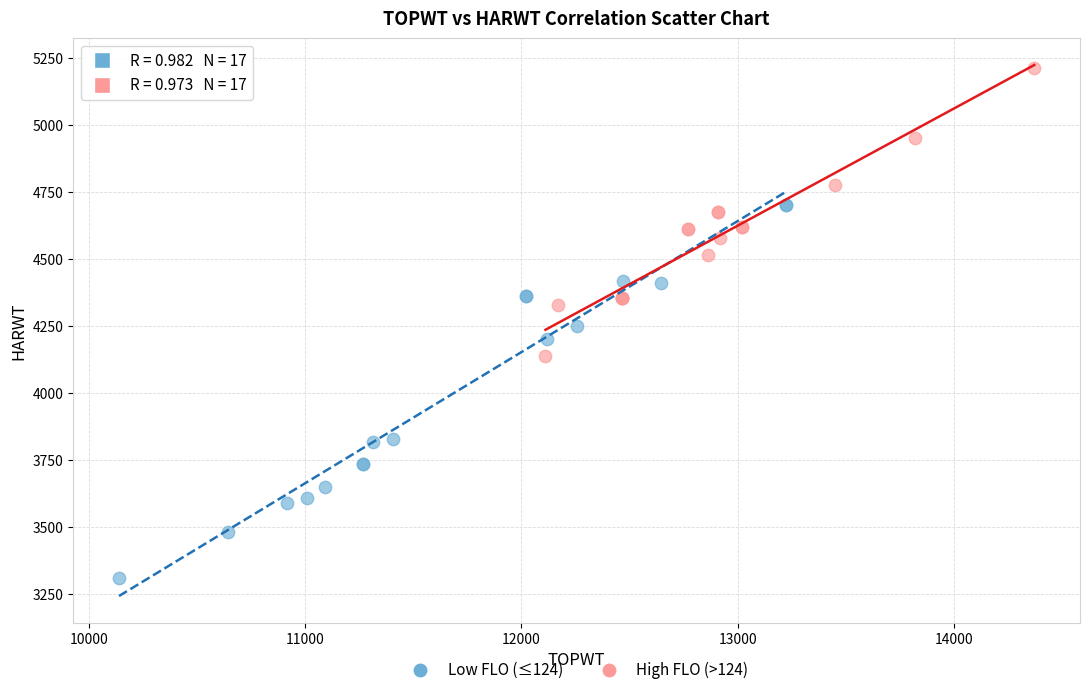

What are all the series names shown in the legend?

Low FLO (≤124), High FLO (>124)